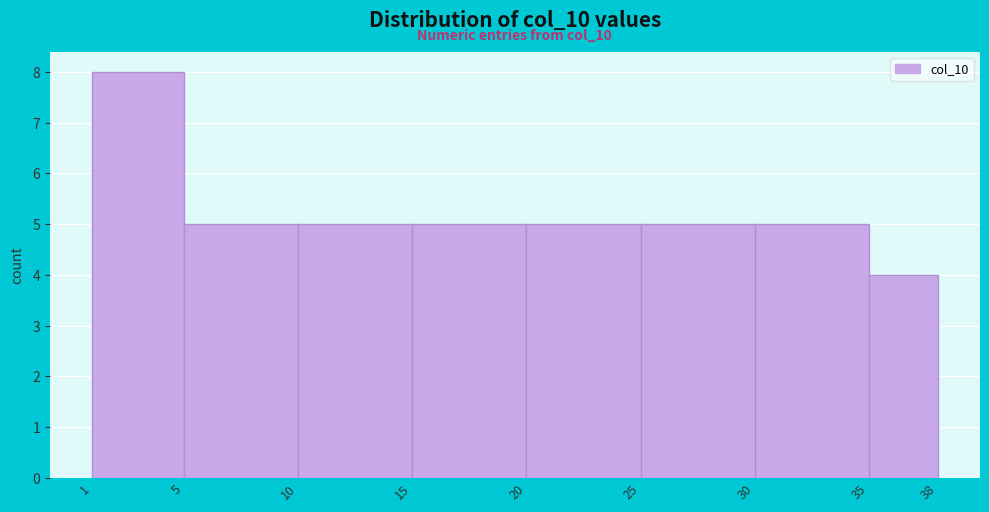

Over which range of the x-axis is the bar tallest?

1 to 5